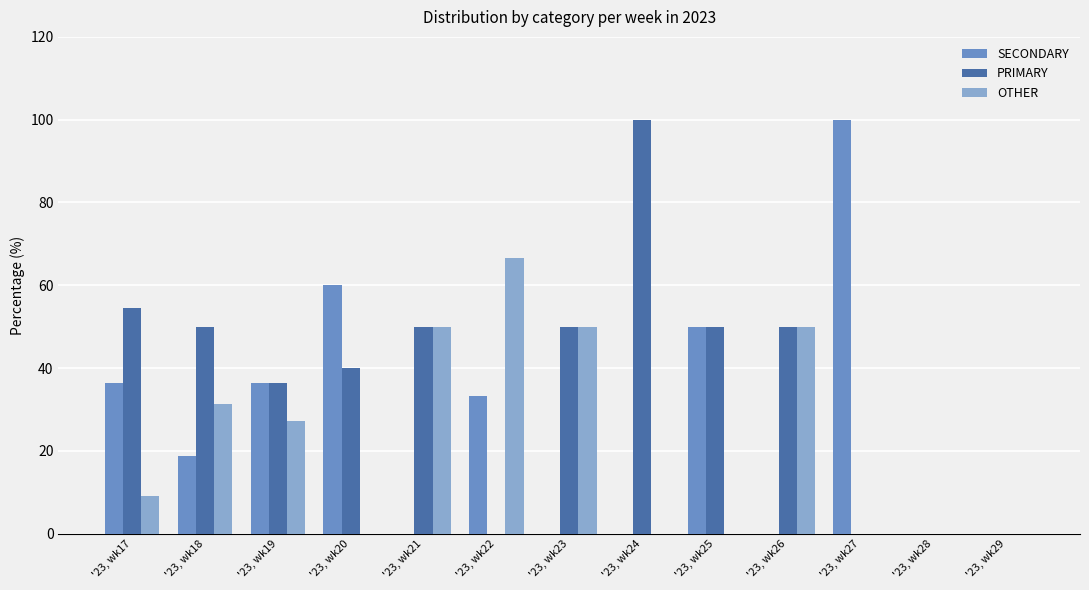

How many data points in OTHER are above 9?

7